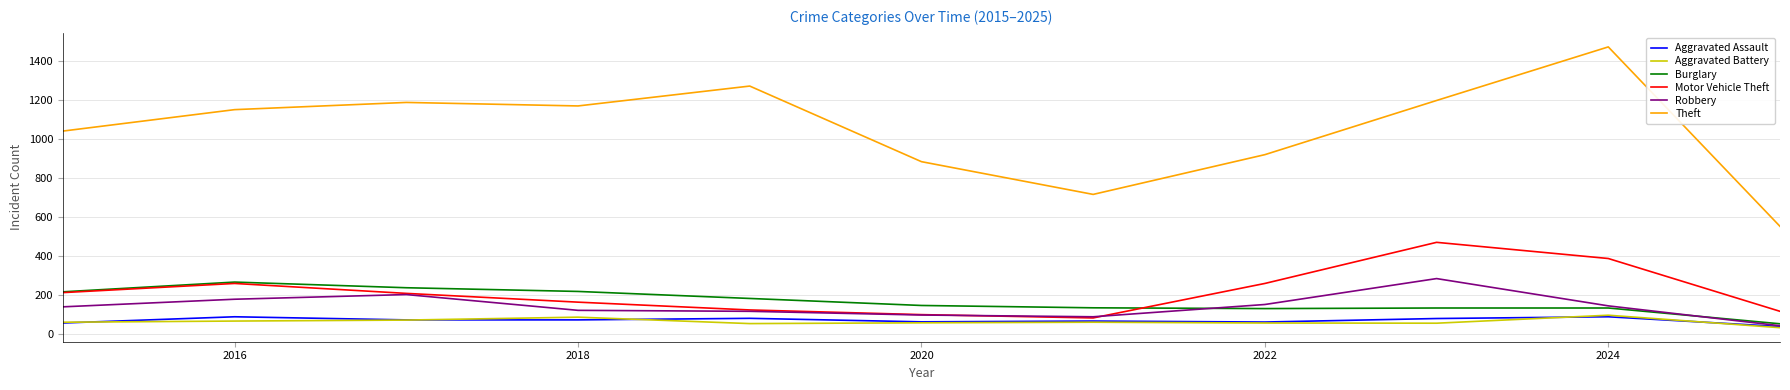

Which series has the largest total across all categories?

Theft